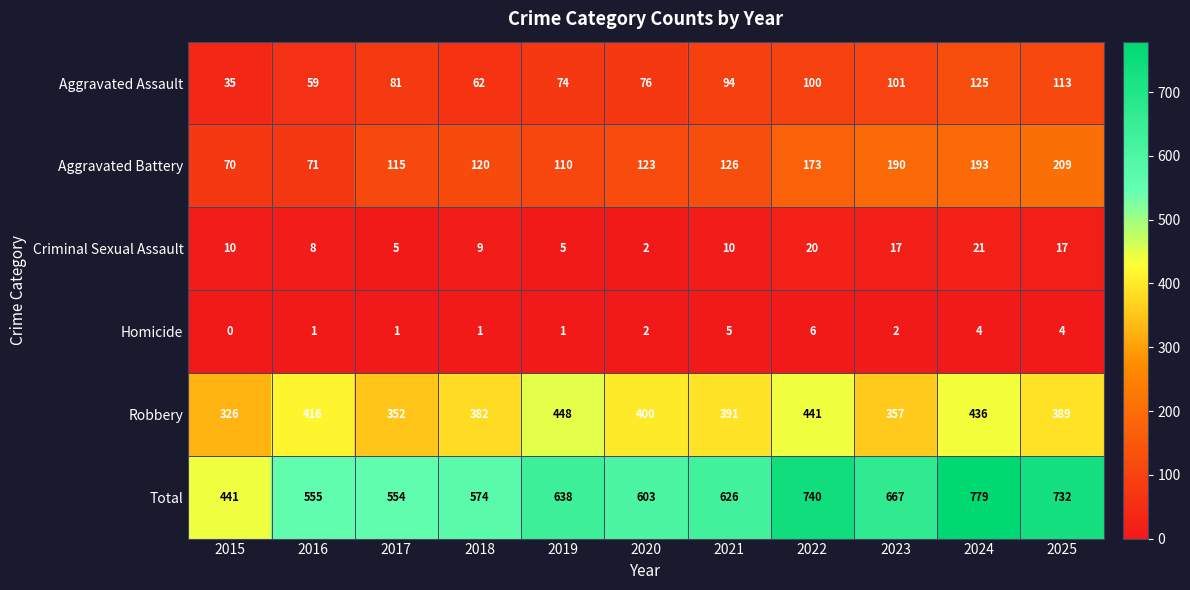

True or false: Aggravated Assault has a value of 76 at 2020.

True